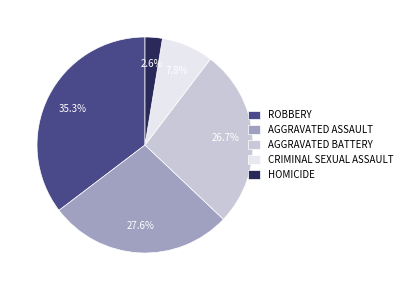

Approximately how many times larger is the value at AGGRAVATED ASSAULT compared to ROBBERY?

0.8